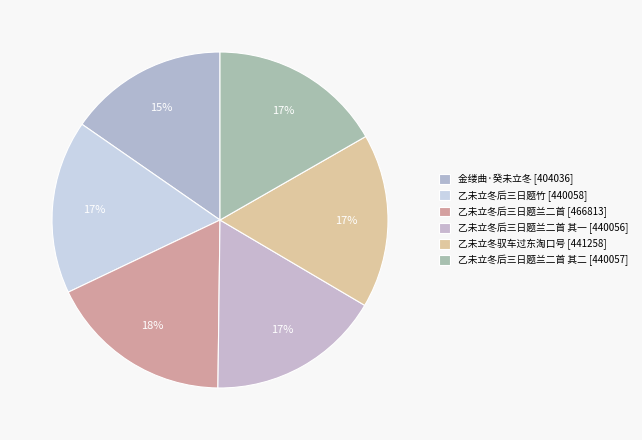

How many segments does this pie chart have?

6